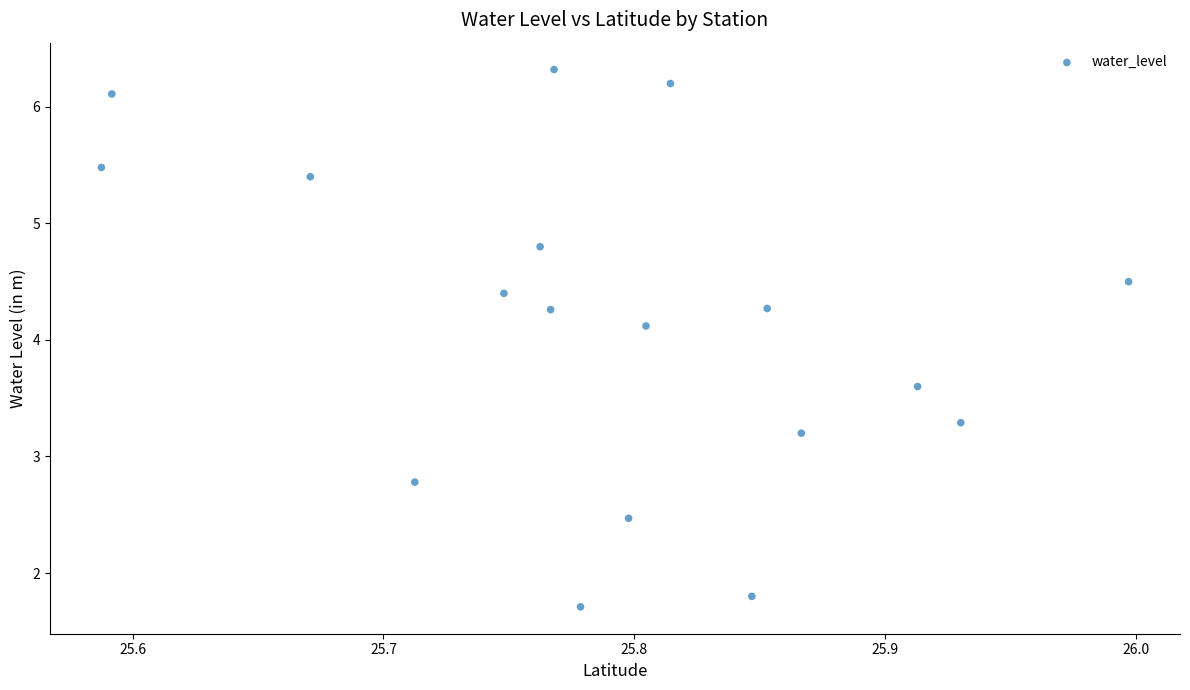

What is the range of X values (max minus min)?

0.4